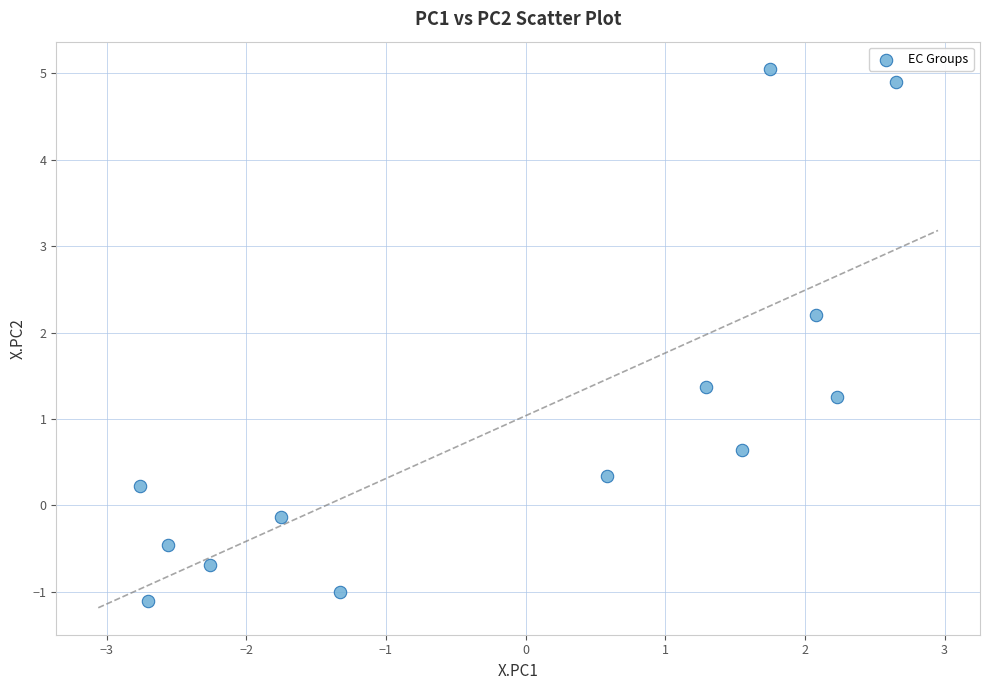

What Y value in the scatter plot is closest to 1?

1.3